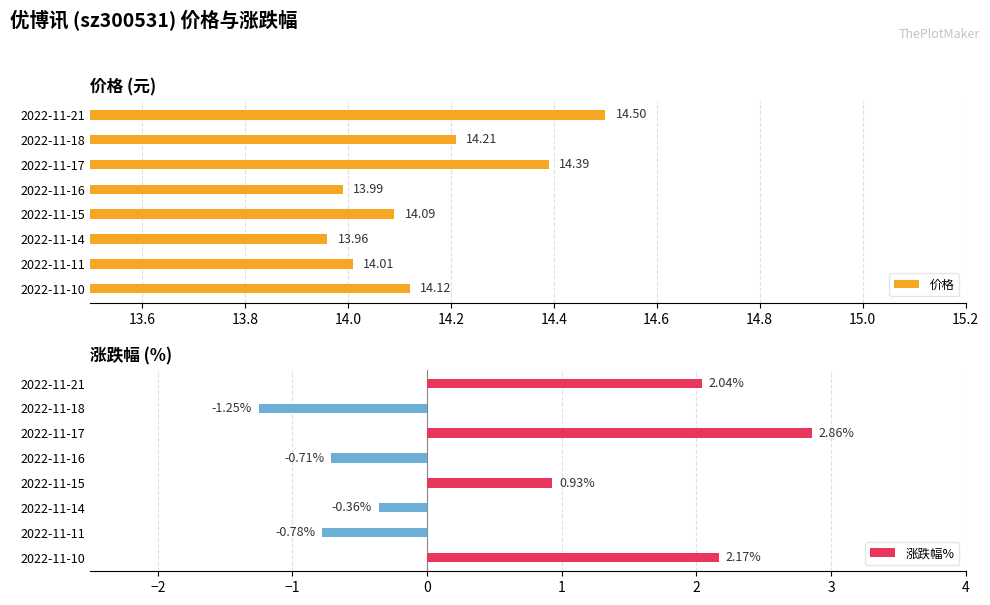

At how many categories does at least one series exceed 8?

8